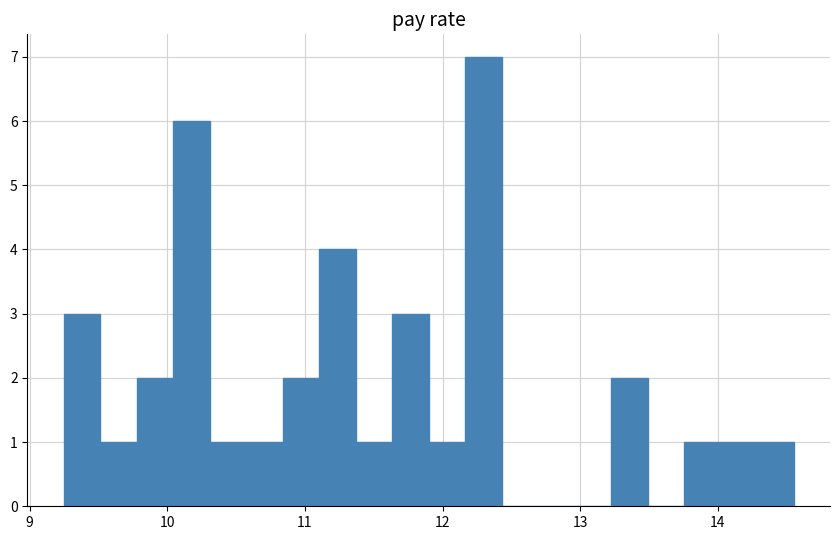

Around what value on the x-axis is the tallest bar? Give the approximate position of its centre, as read against the axis.

12.3